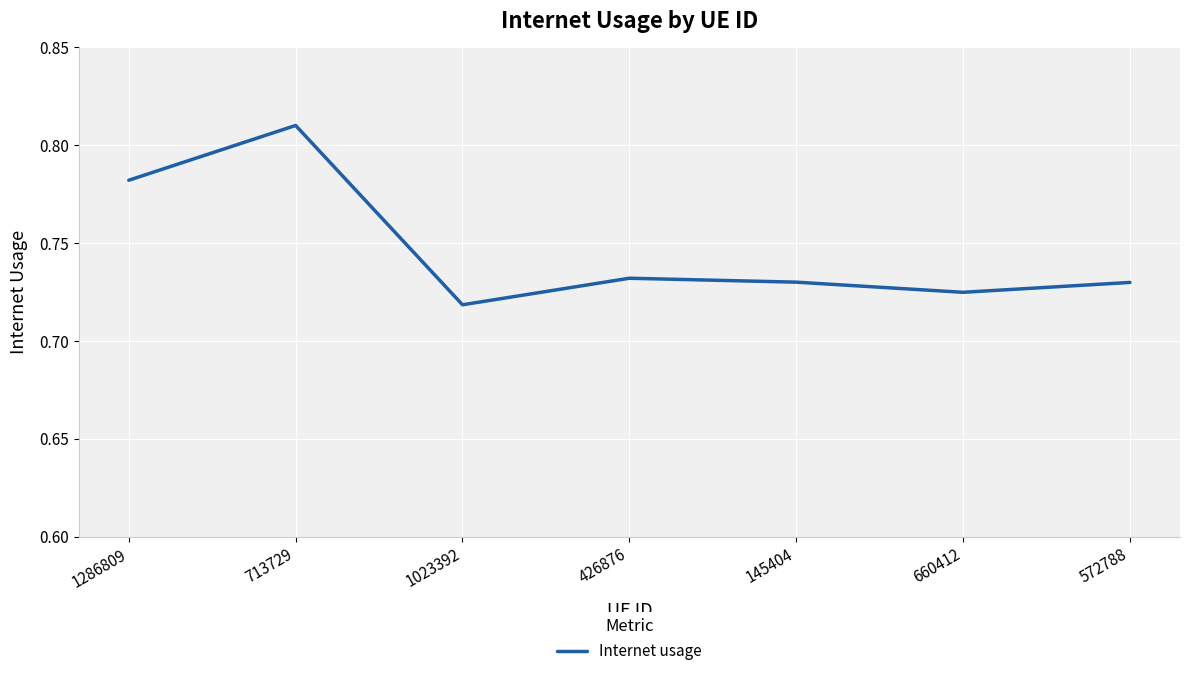

Where is the data nearest to the value 0?

1023392